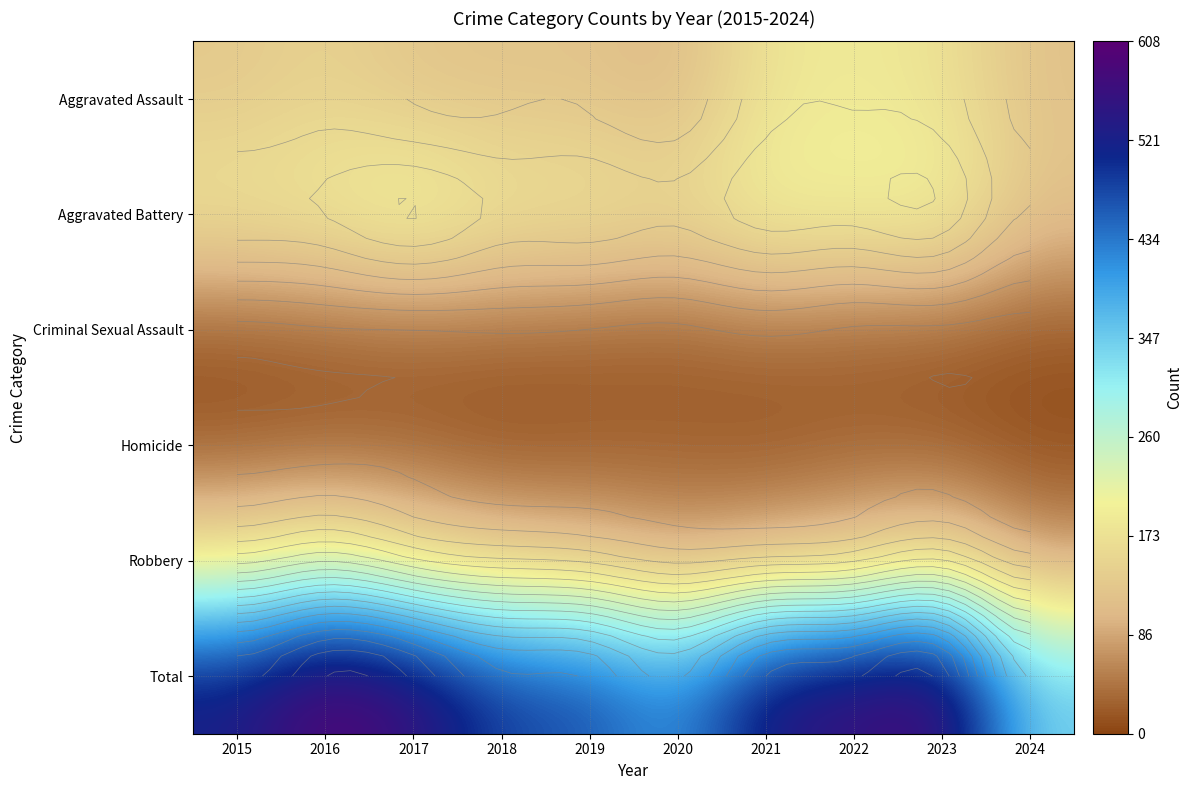

Which series has the widest spread of values?

Total